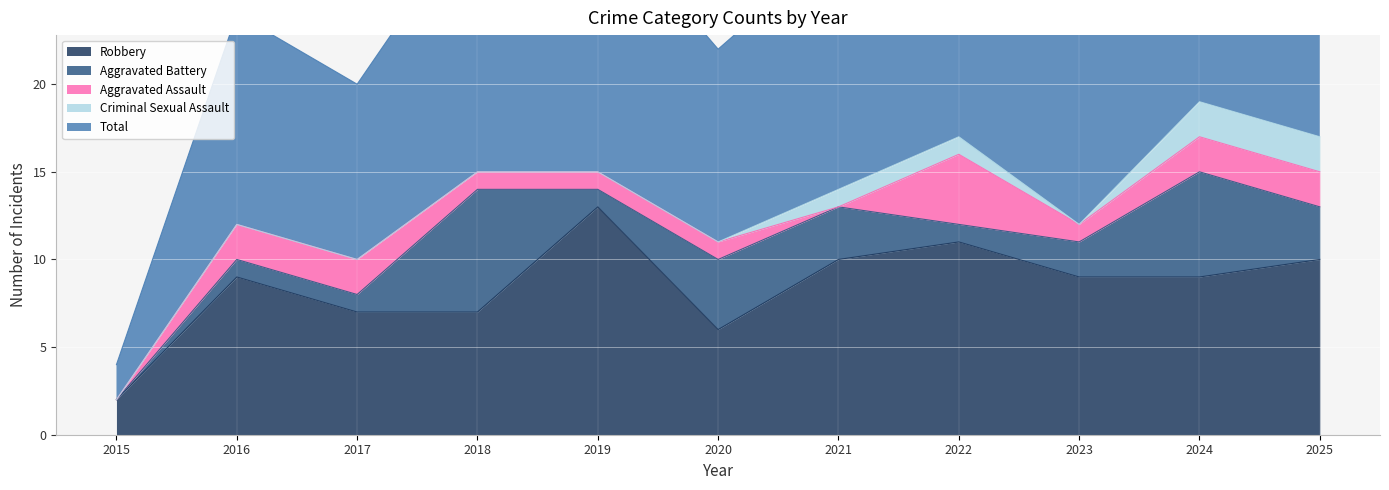

At which label does Robbery reach its minimum?

2015